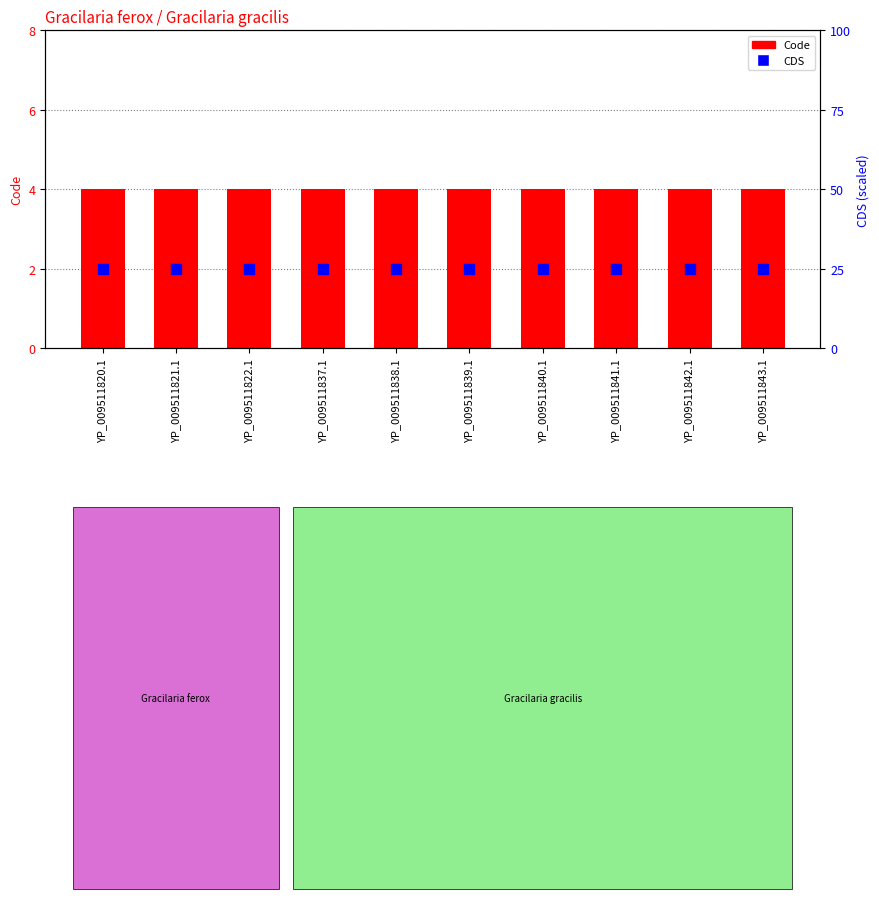

Which series has the largest Y range (max minus min)?

Code